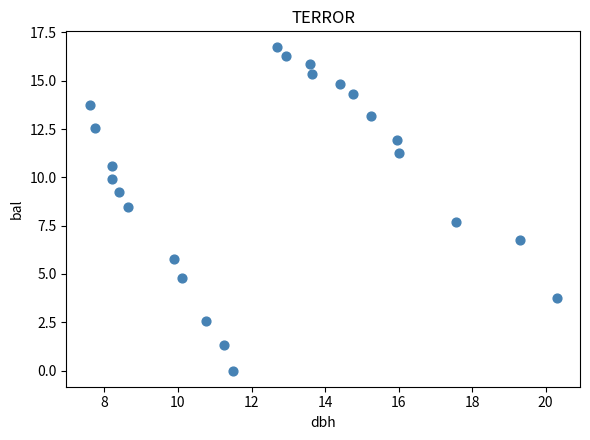

What Y value in the scatter plot is closest to 8?

7.7